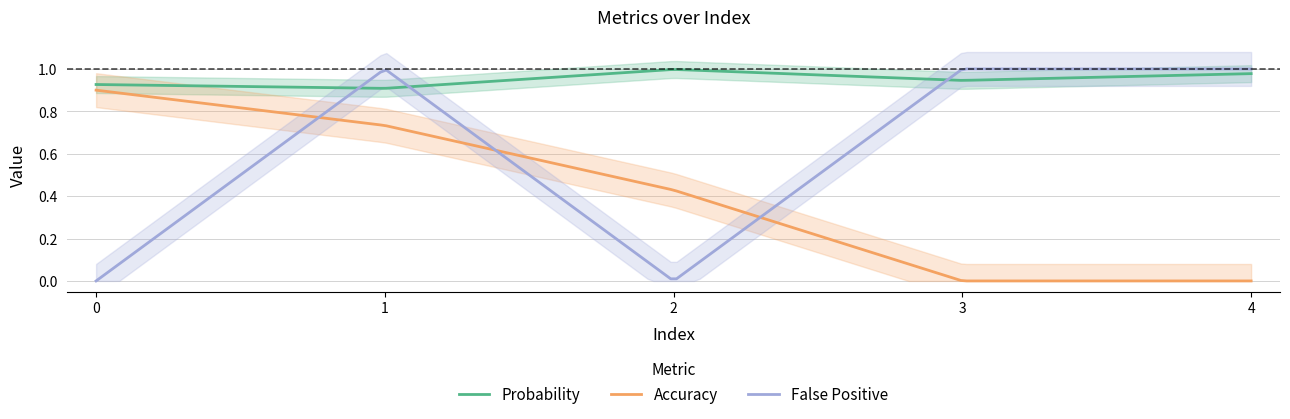

What are all the series names shown in the legend?

Probability, Accuracy, False Positive